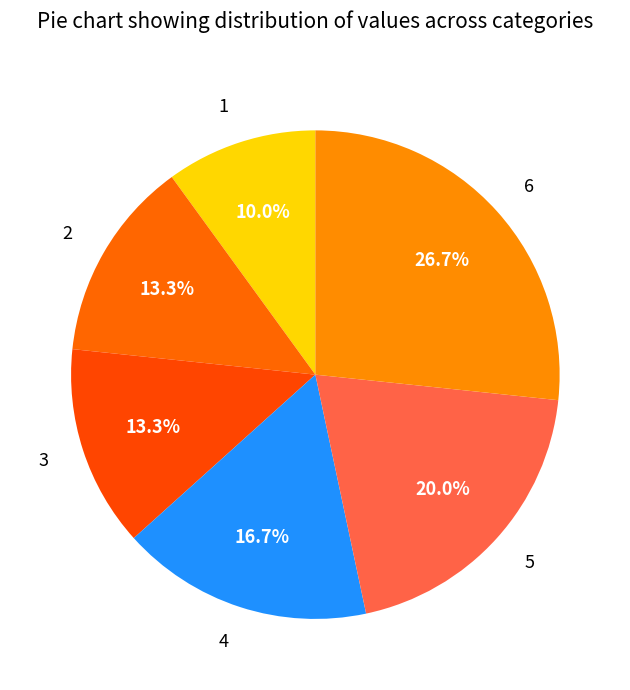

To the nearest percent, what is the difference between the largest and smallest slice percentages?

17%